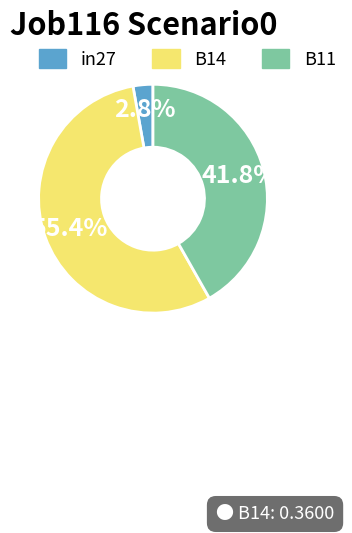

To the nearest percent, what percentage of the pie is B11?

42%